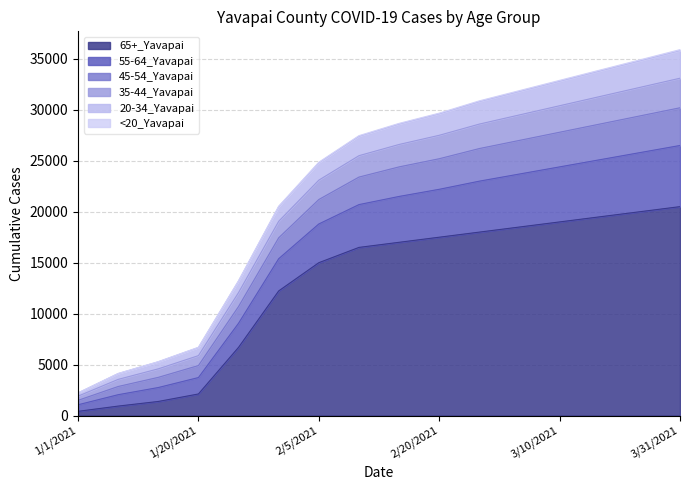

What is the difference between the second highest and second lowest values in the 65+_Yavapai series?

19070